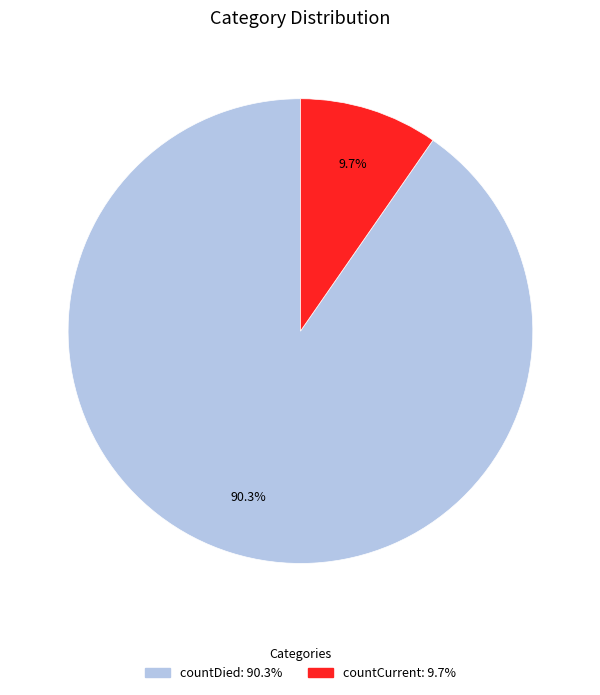

What is the total percentage of countDied and countCurrent?

100.0%